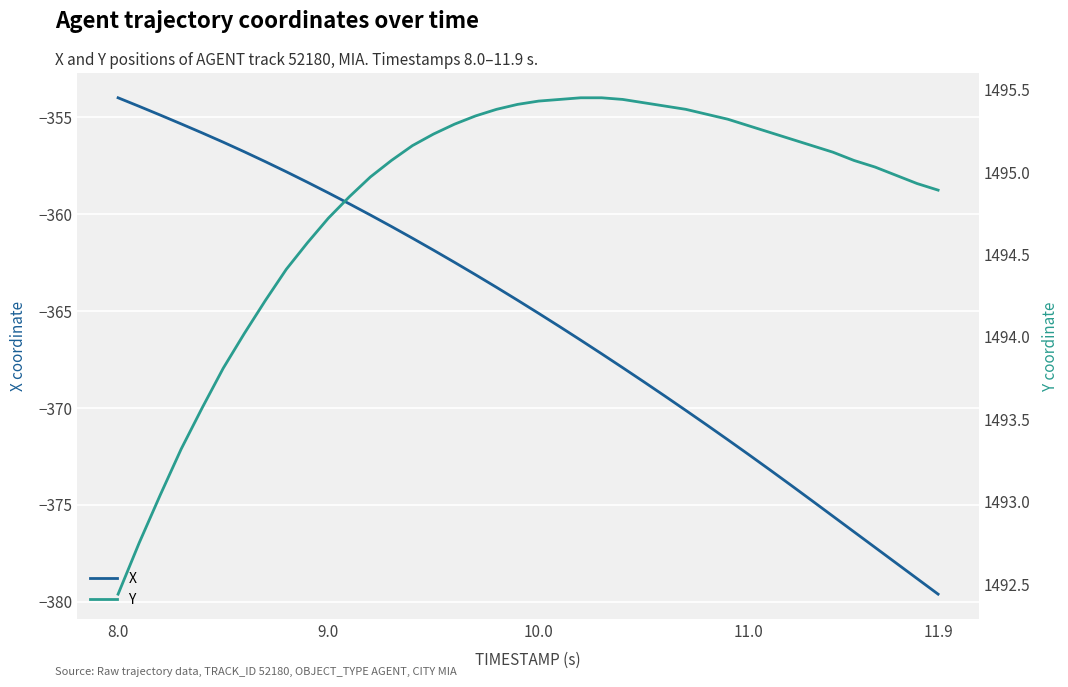

The X series shows -358.9 at 9.0. True or false?

True